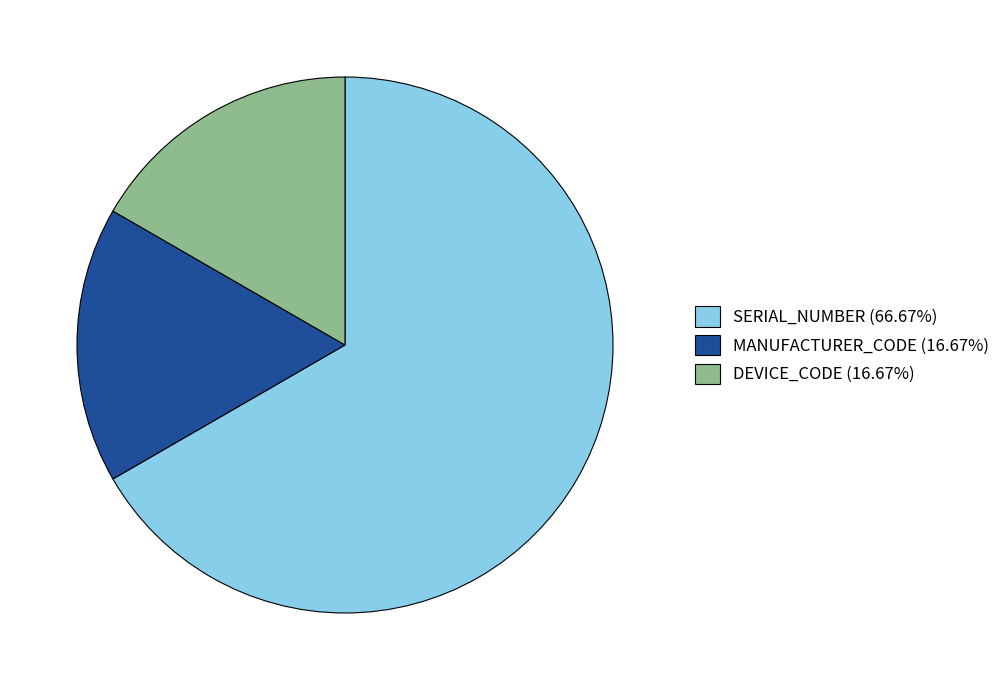

Which slice is the largest?

SERIAL_NUMBER